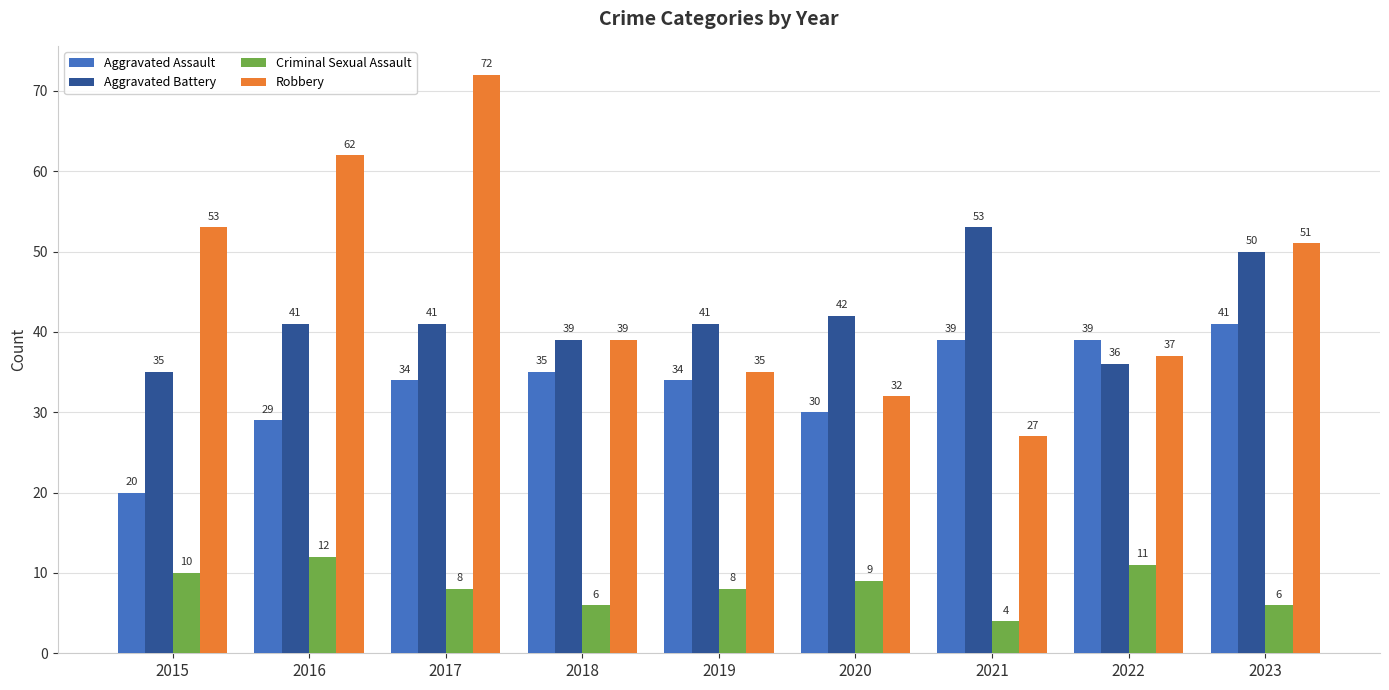

Which series has the largest total across all categories?

Robbery